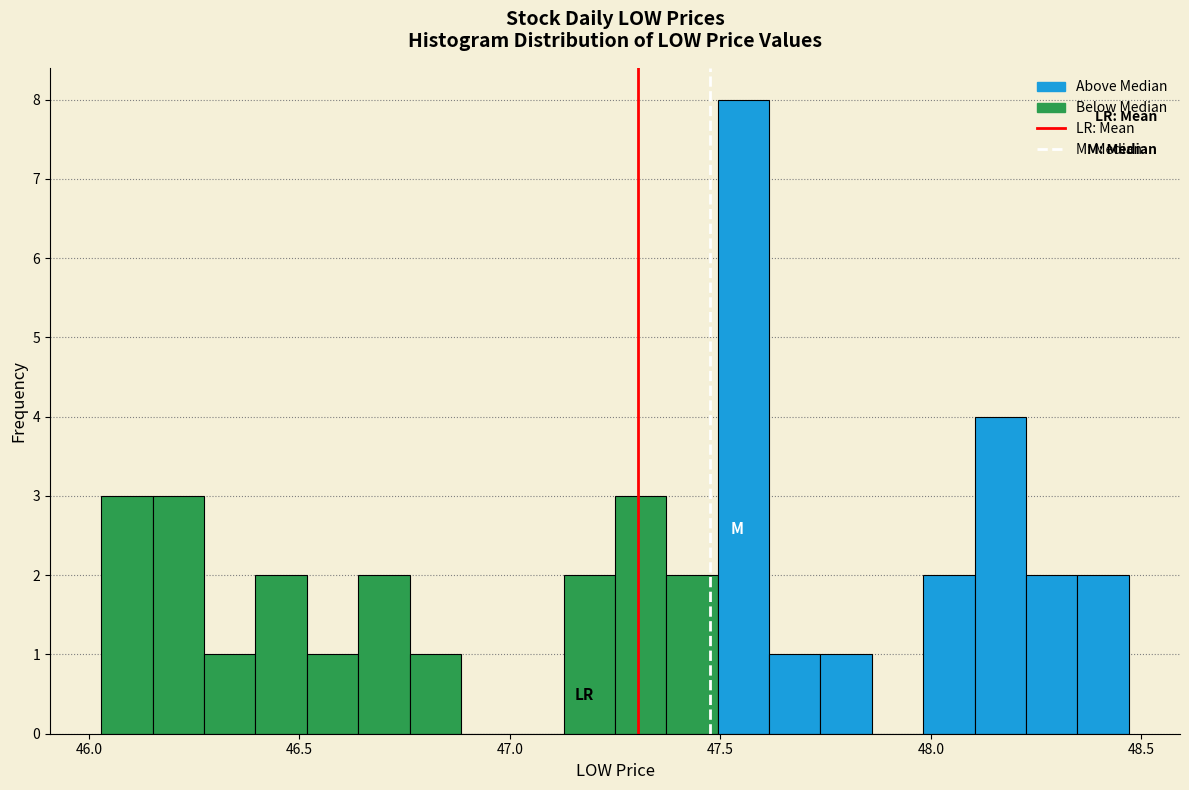

Read against the x-axis, roughly where is the centre of the tallest bar?

47.55